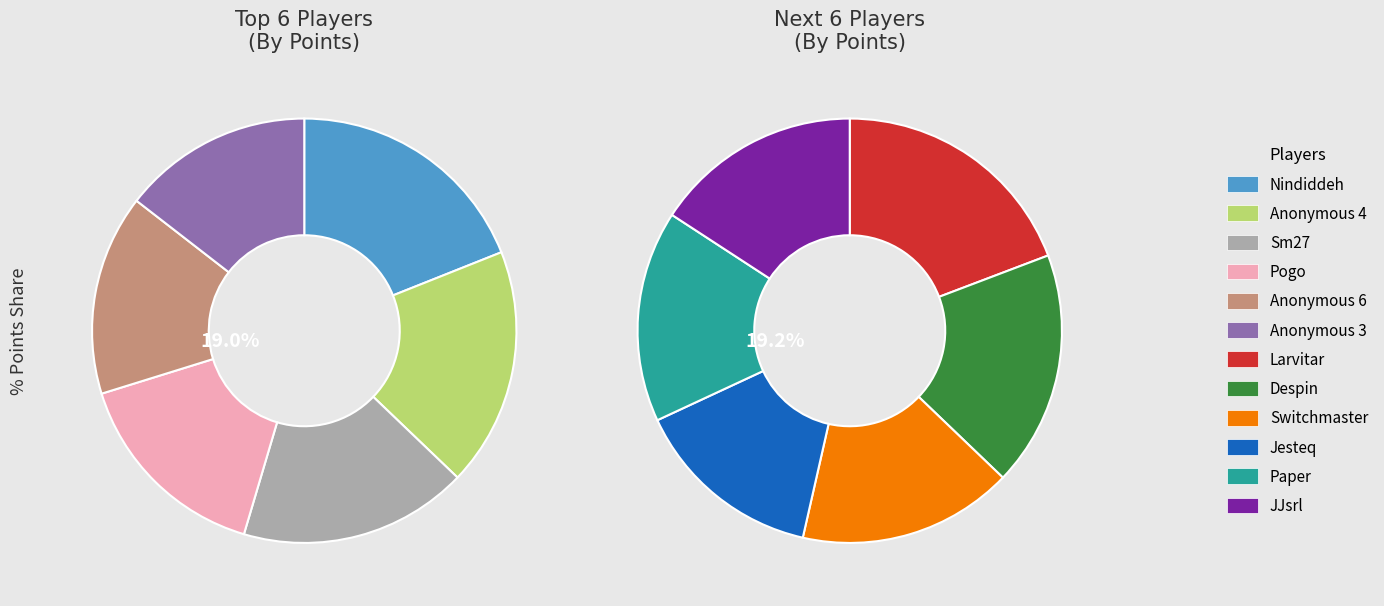

How many segments does this pie chart have?

12